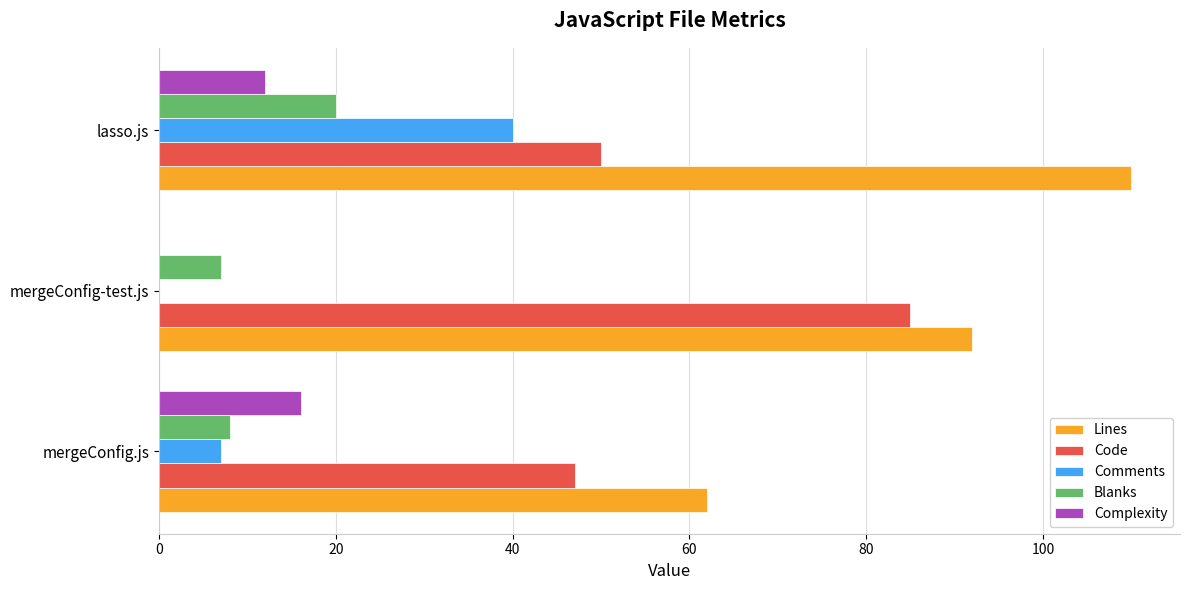

At which category is the sum across all series the highest?

lasso.js